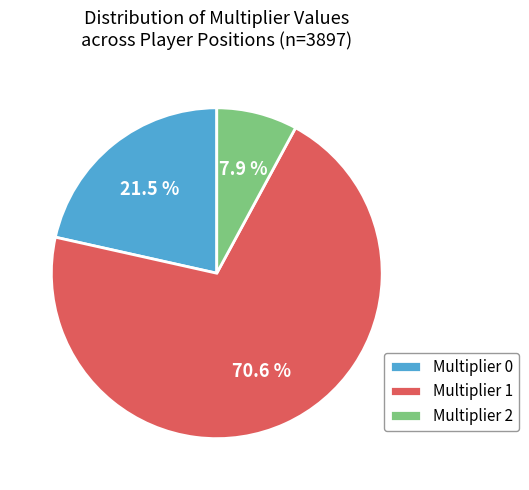

Do Multiplier 1 and Multiplier 2 together represent more than half of the pie?

Yes